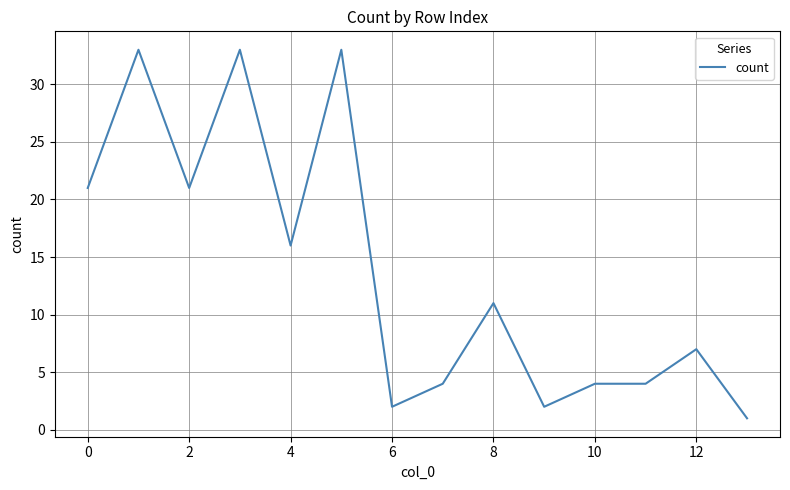

What is the difference between the maximum and minimum values?

32